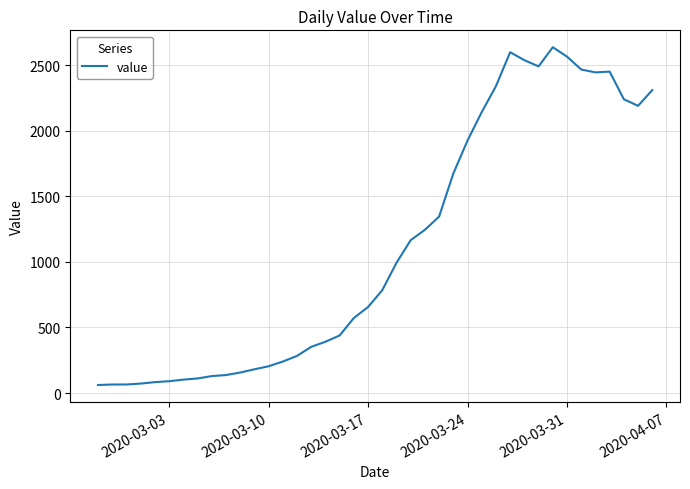

What is the maximum value shown in the chart?

2638